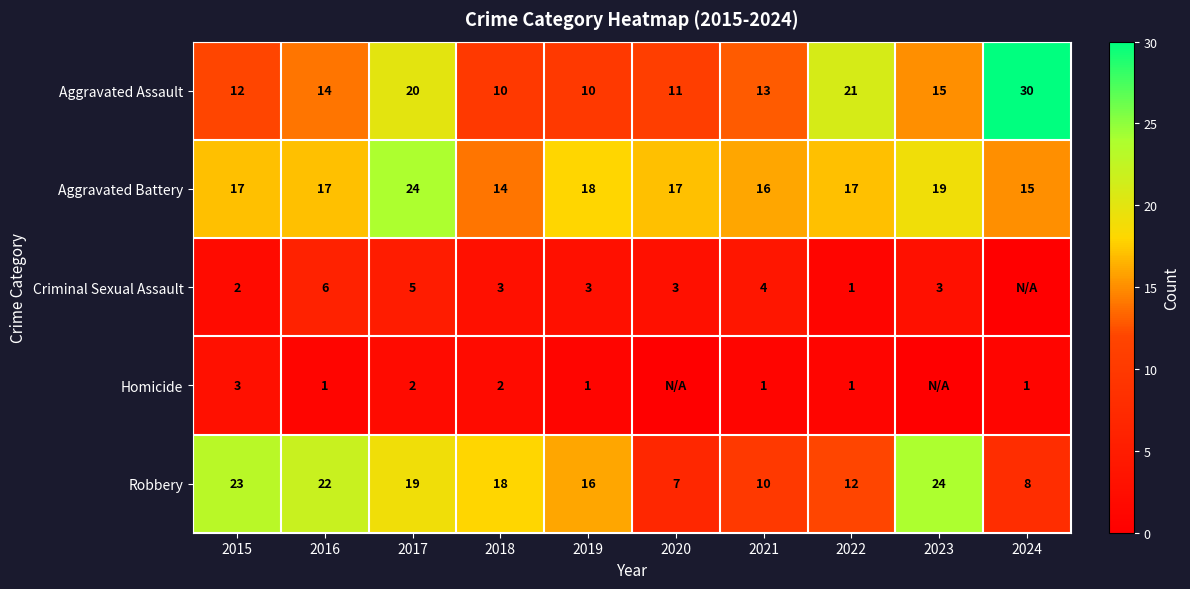

List the labels in order of Robbery value, smallest first.

2020, 2024, 2021, 2022, 2019, 2018, 2017, 2016, 2015, 2023